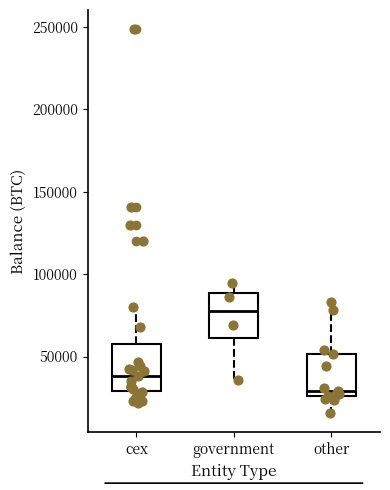

Which box's median line is the highest?

government